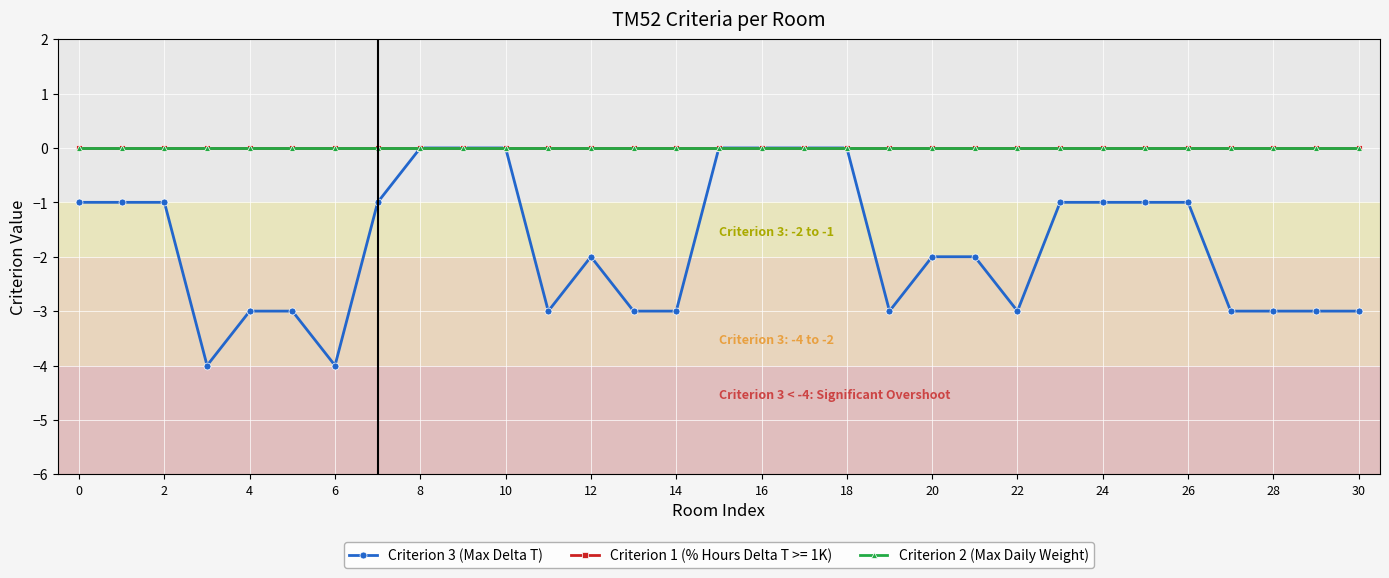

Is this an area chart (filled region under the line)?

No